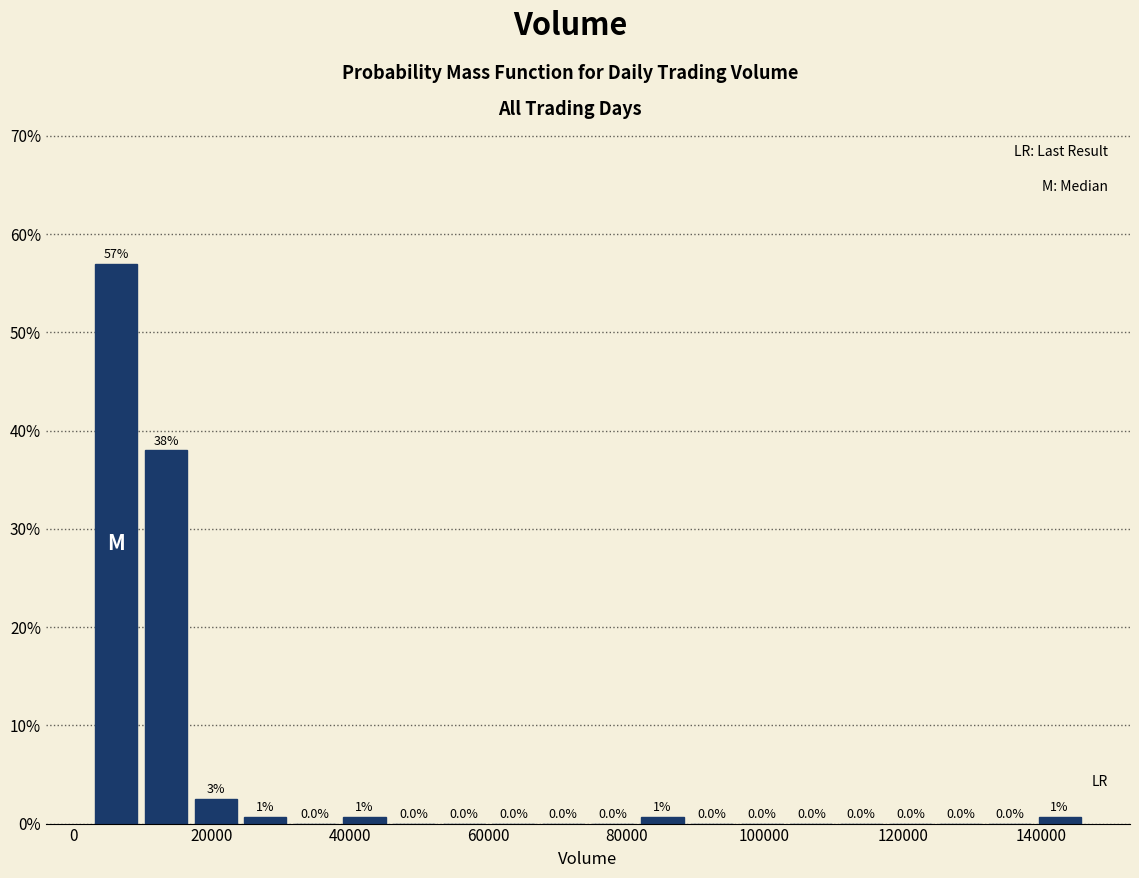

Around what value on the x-axis is the tallest bar? Give the approximate position of its centre, as read against the axis.

6000